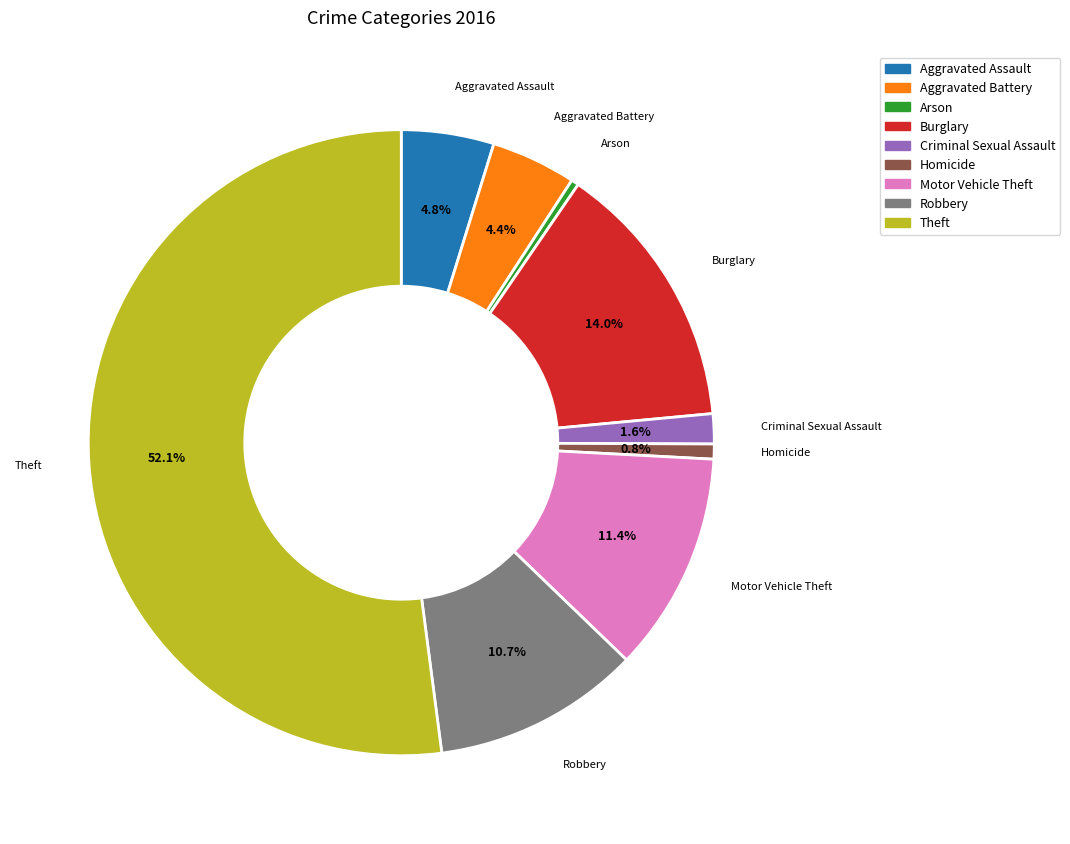

Count the number of slices in the pie.

9